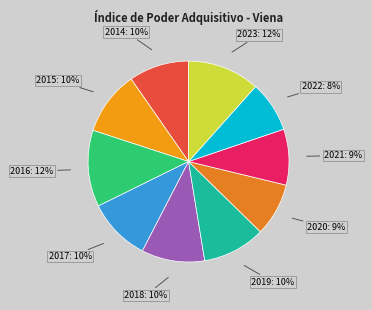

What percentage is the 2021 slice, to the nearest percent?

9%